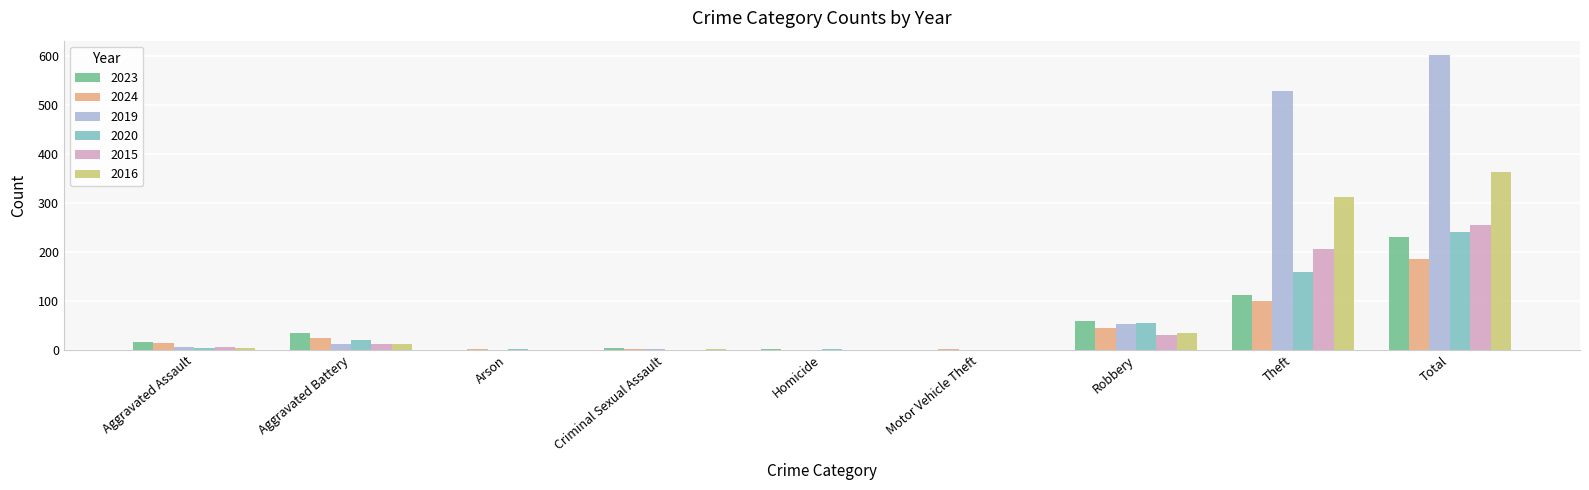

What is the sum of the 2019 values at Criminal Sexual Assault and Theft?

529